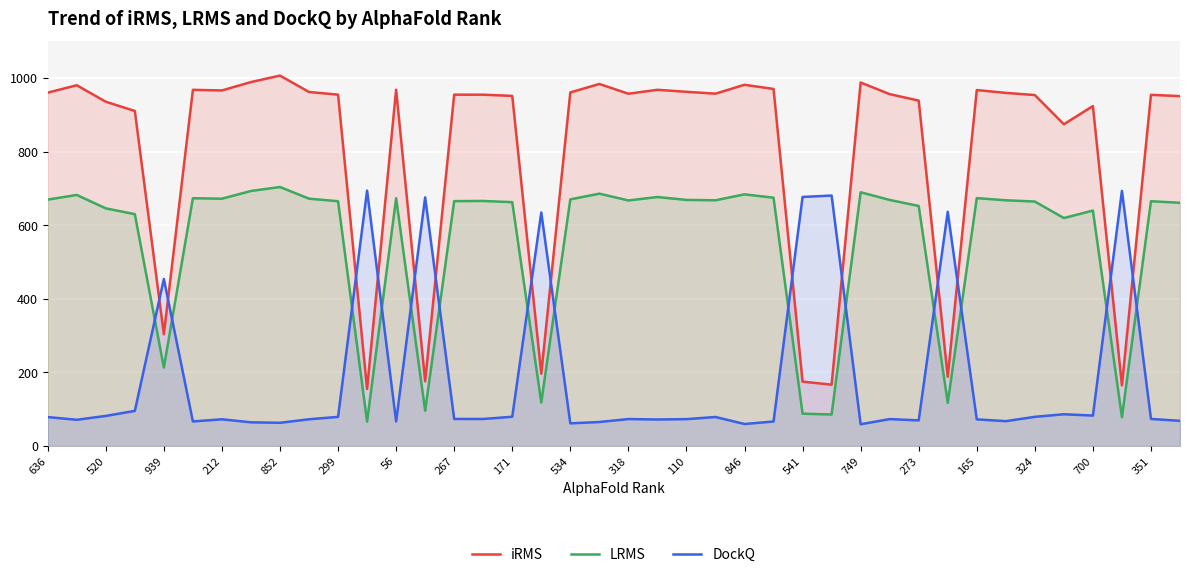

How many distinct data groups are displayed?

3